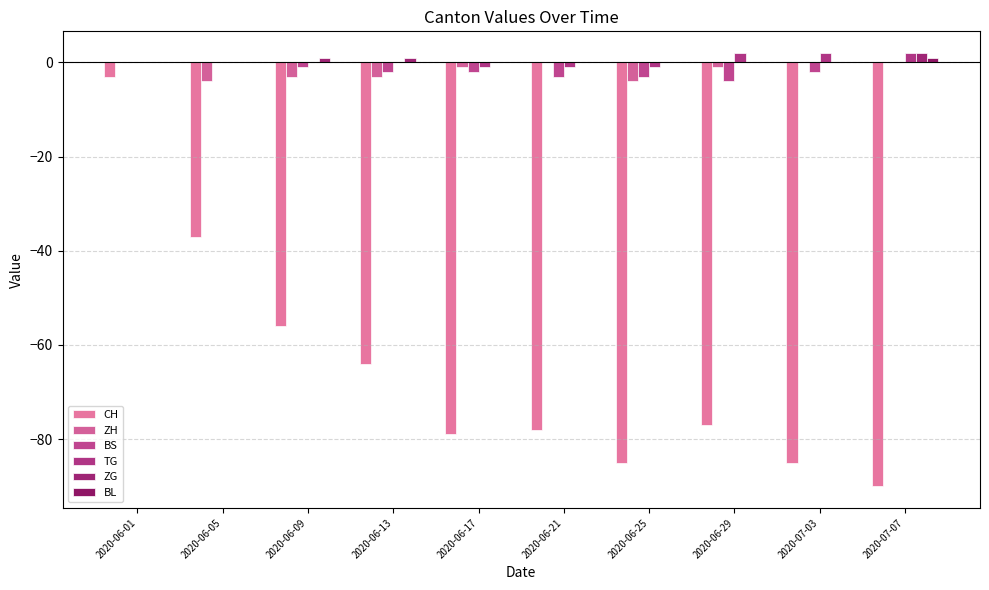

How many data points does each series have?

10